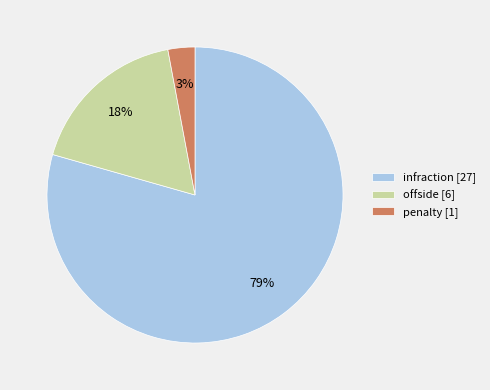

To the nearest percent, what portion does offside represent?

18%